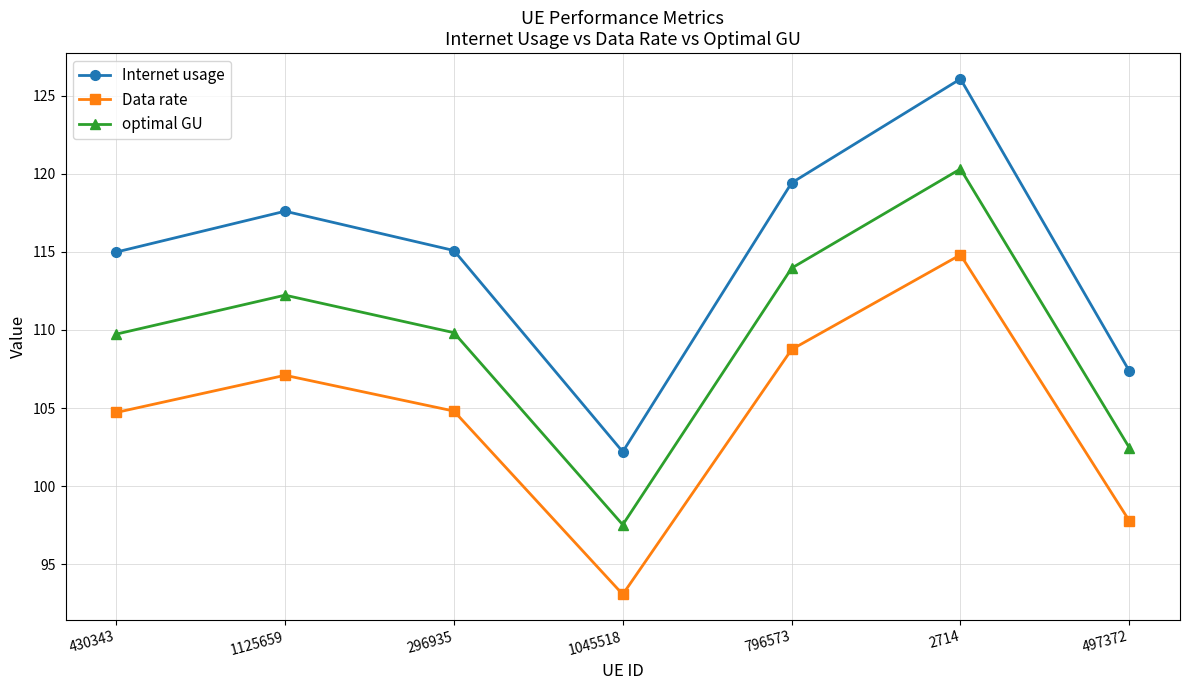

What is the label of the 6th point from the right?

1125659